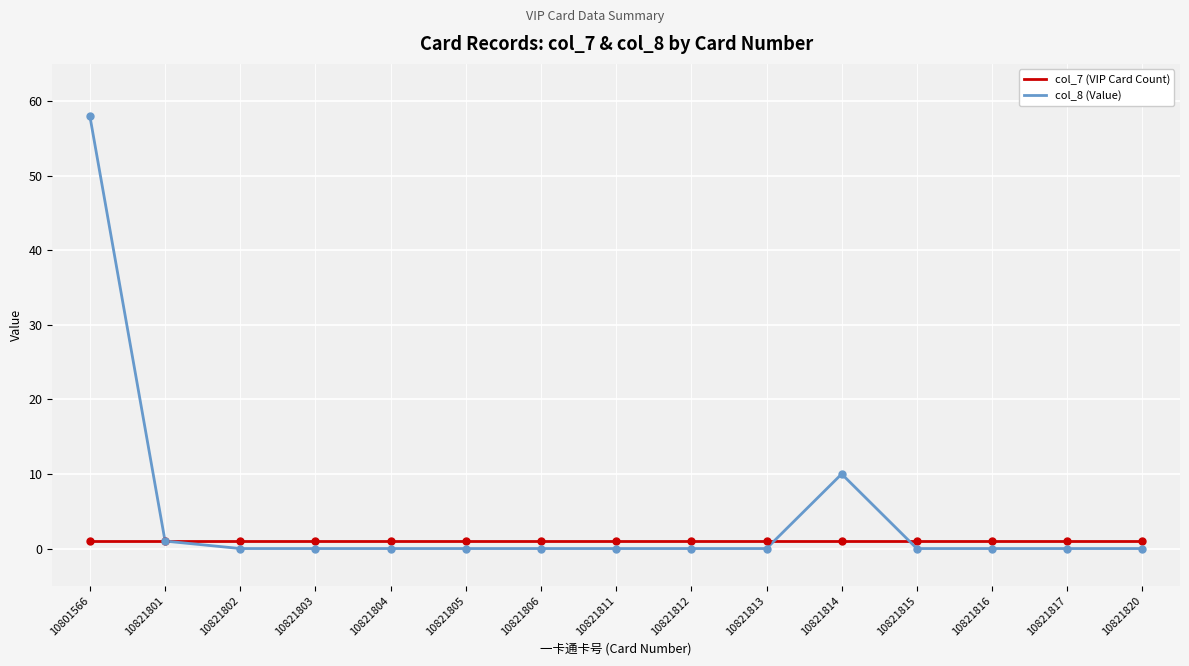

Reading right to left, list all the values displayed in this chart.

col_7 (VIP Card Count): 10821820=1	10821817=1	10821816=1	10821815=1	10821814=1	10821813=1	10821812=1	10821811=1	10821806=1	10821805=1	10821804=1	10821803=1	10821802=1	10821801=1	10801566=1
col_8 (Value): 10821820=0	10821817=0	10821816=0	10821815=0	10821814=10	10821813=0	10821812=0	10821811=0	10821806=0	10821805=0	10821804=0	10821803=0	10821802=0	10821801=1	10801566=58